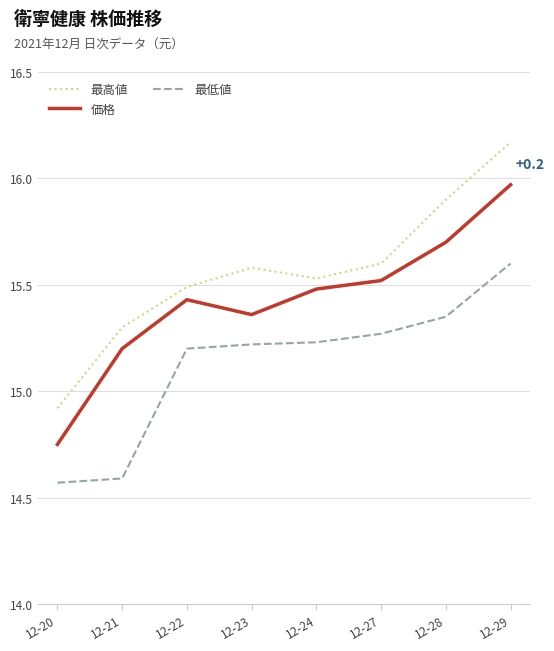

At which category does the chart reach its peak across all series?

12-29